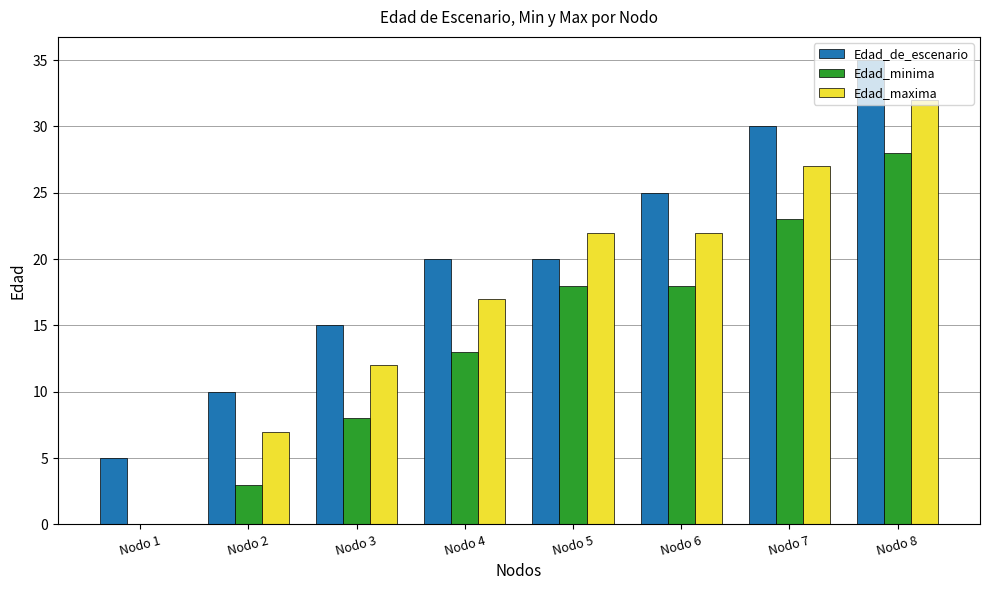

What is the sum of all Edad_minima values?

111